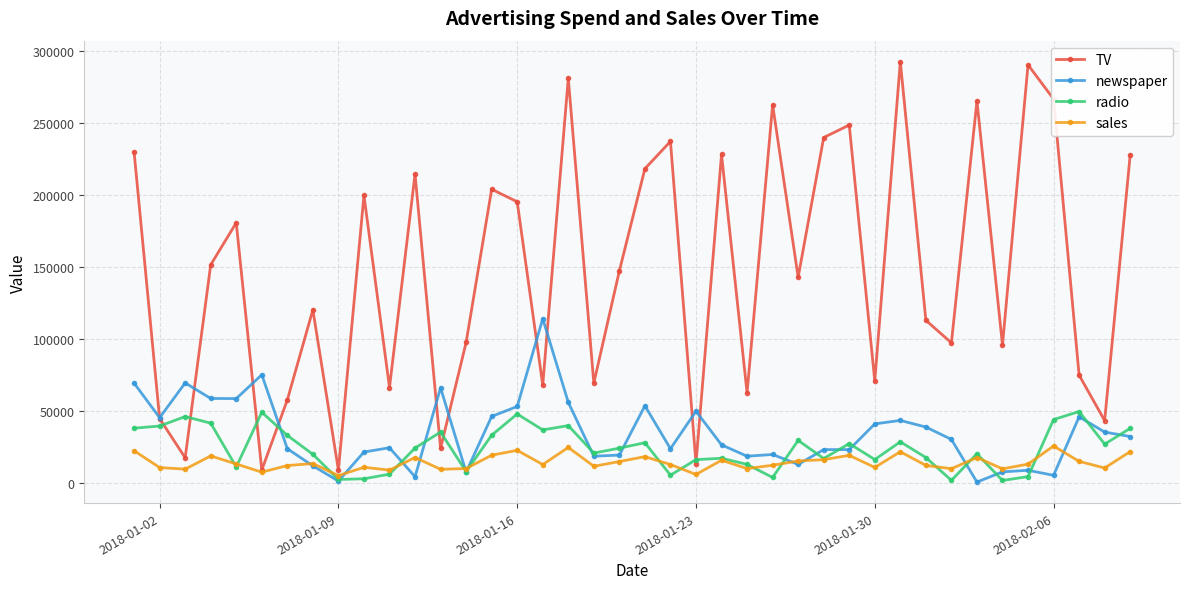

Which series has the largest range (max minus min)?

TV